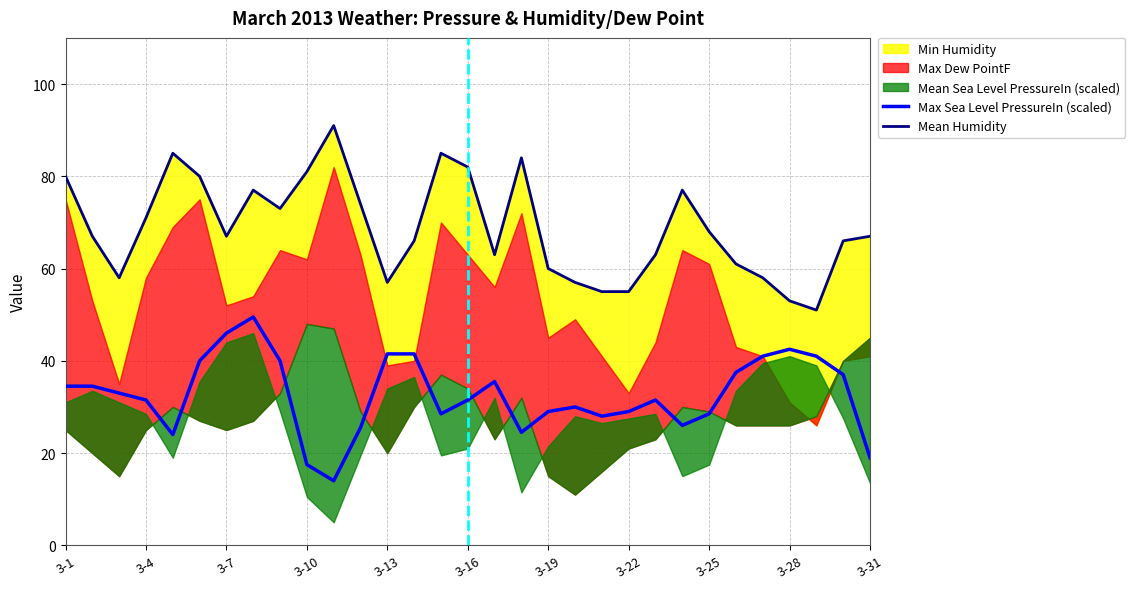

True or false: Mean Humidity and Max Sea Level PressureIn (scaled) intersect in this chart.

False